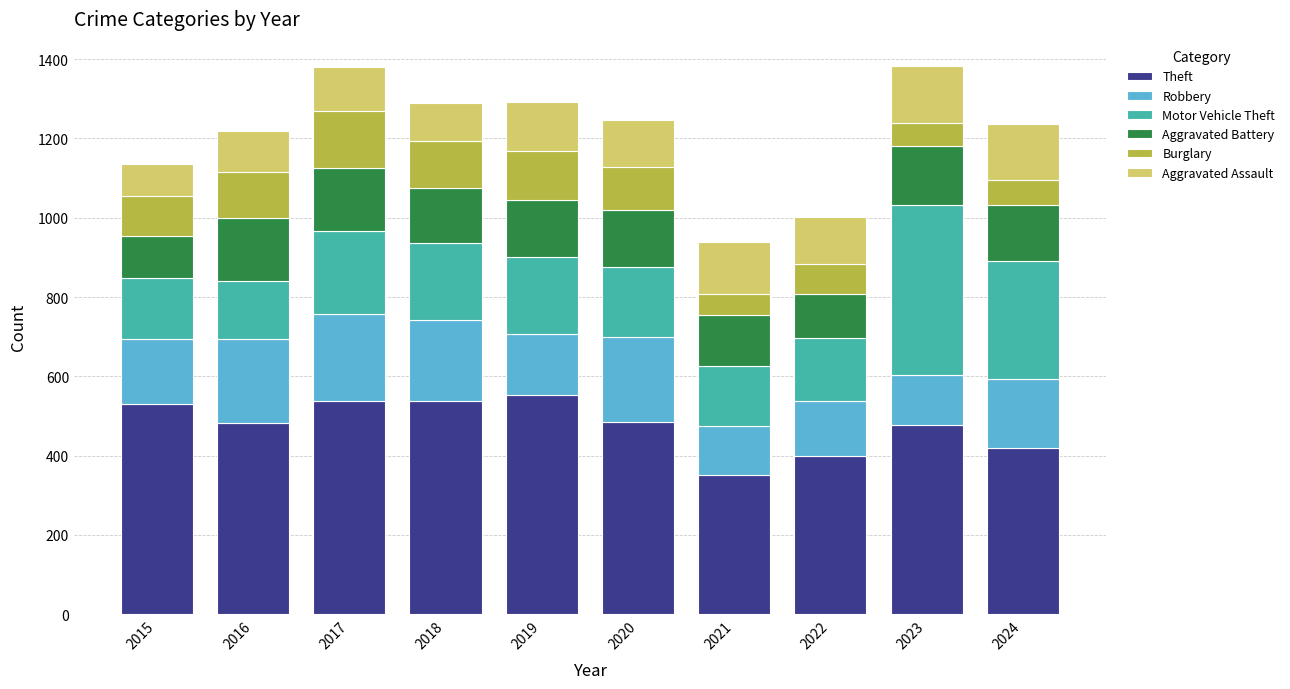

How many data points in Theft are less than 486?

5